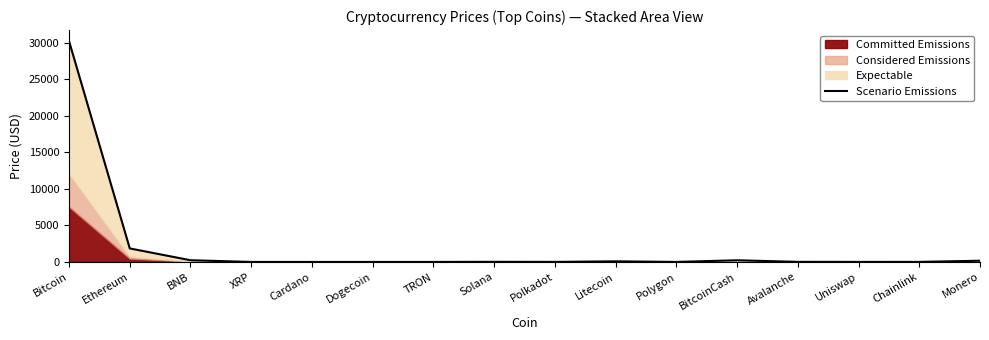

What is the label of the 1st point from the right?

Monero